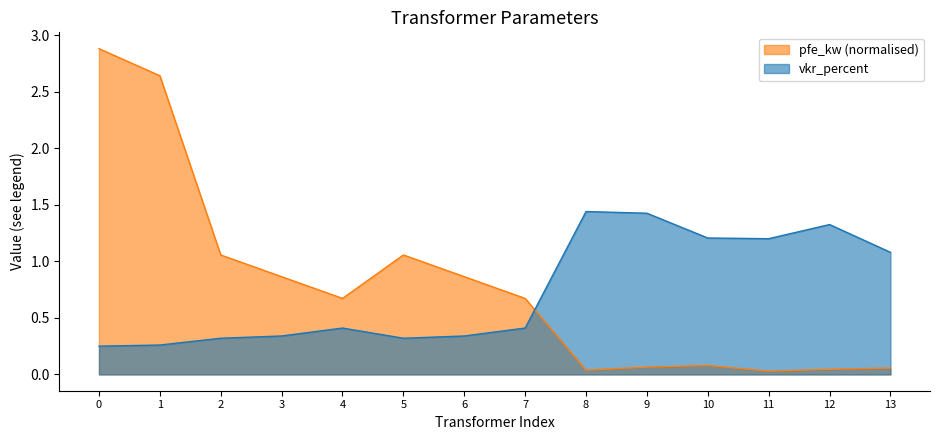

True or false: pfe_kw (normalised) has a value of 0.9 at 4.

False